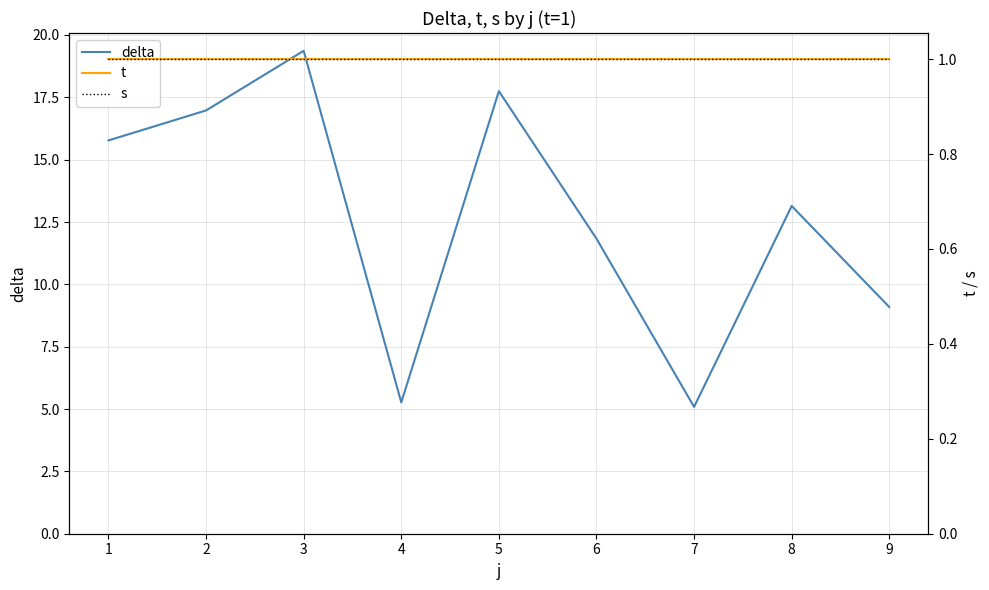

True or false: delta has a value of 15.8 at 1.

True